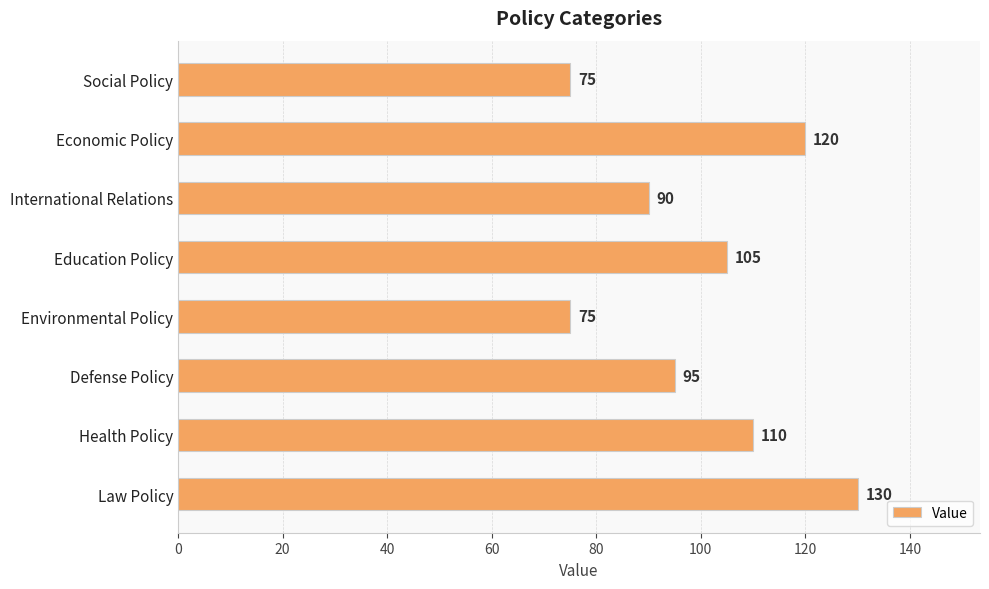

Where is the data nearest to the value 102?

Education Policy